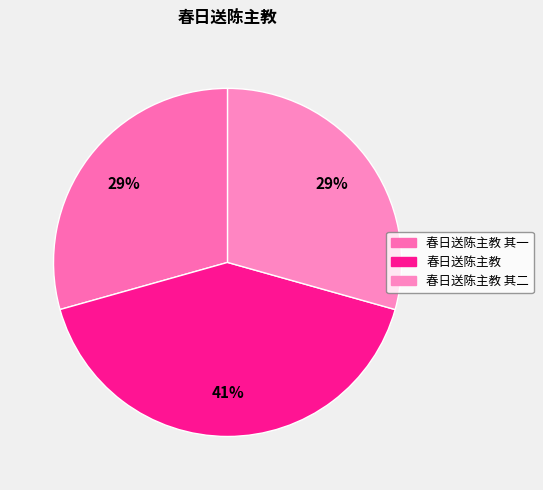

Does any single category account for the majority?

No